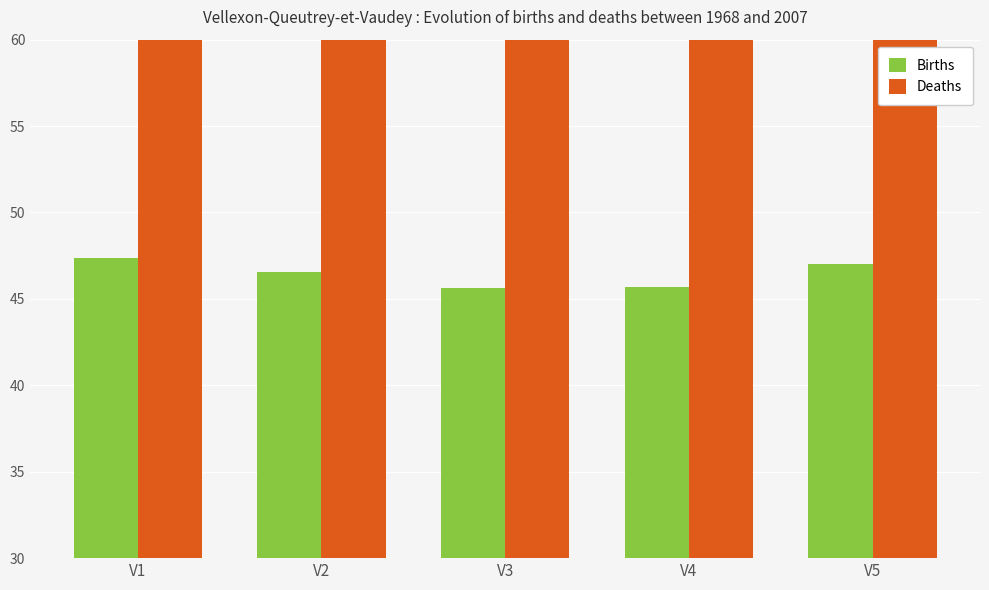

Which label corresponds to the smallest value in the chart?

V3